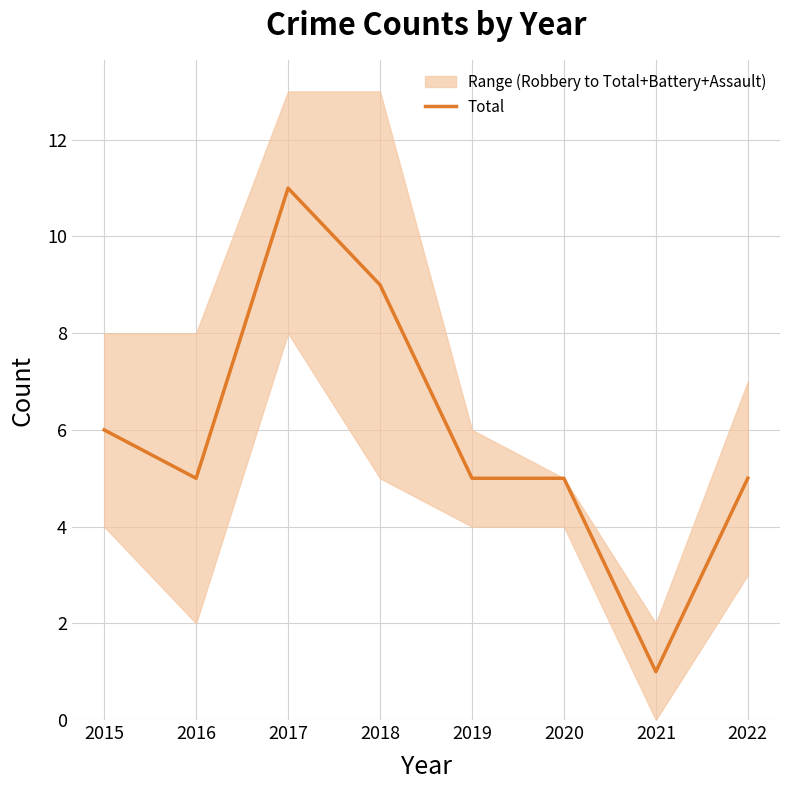

Is it true that the value at 2019 is 2?

False